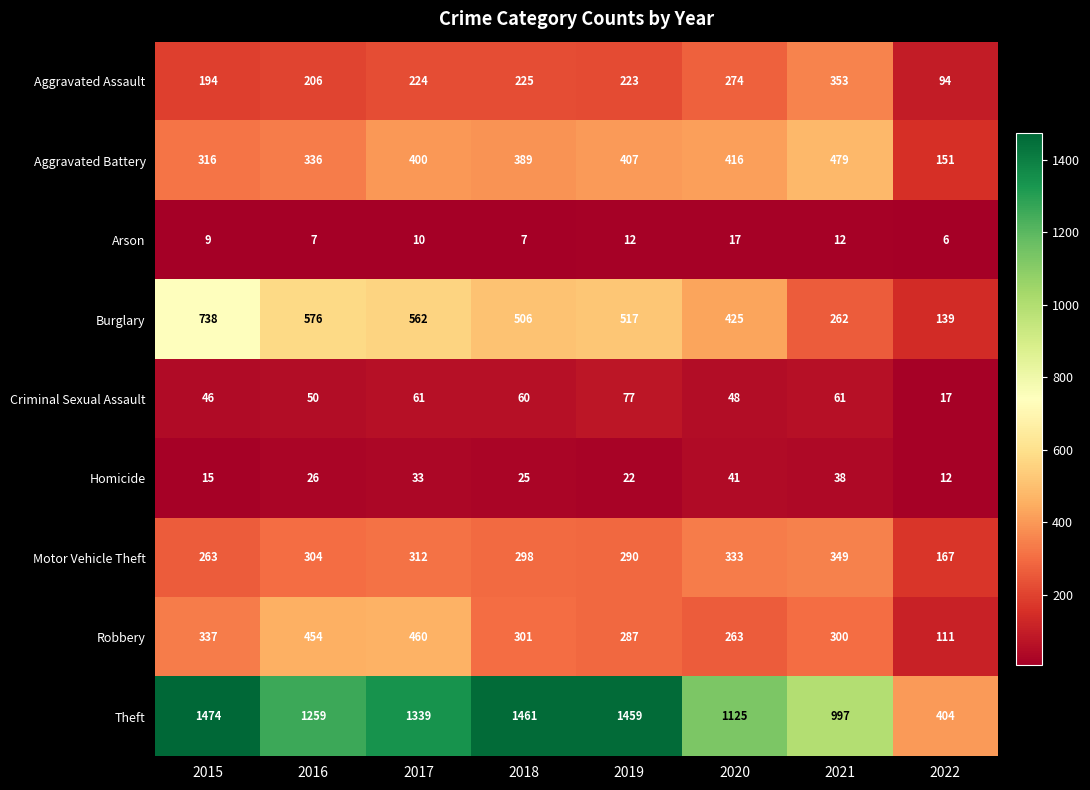

Is it true that Criminal Sexual Assault equals 104 at 2019?

False